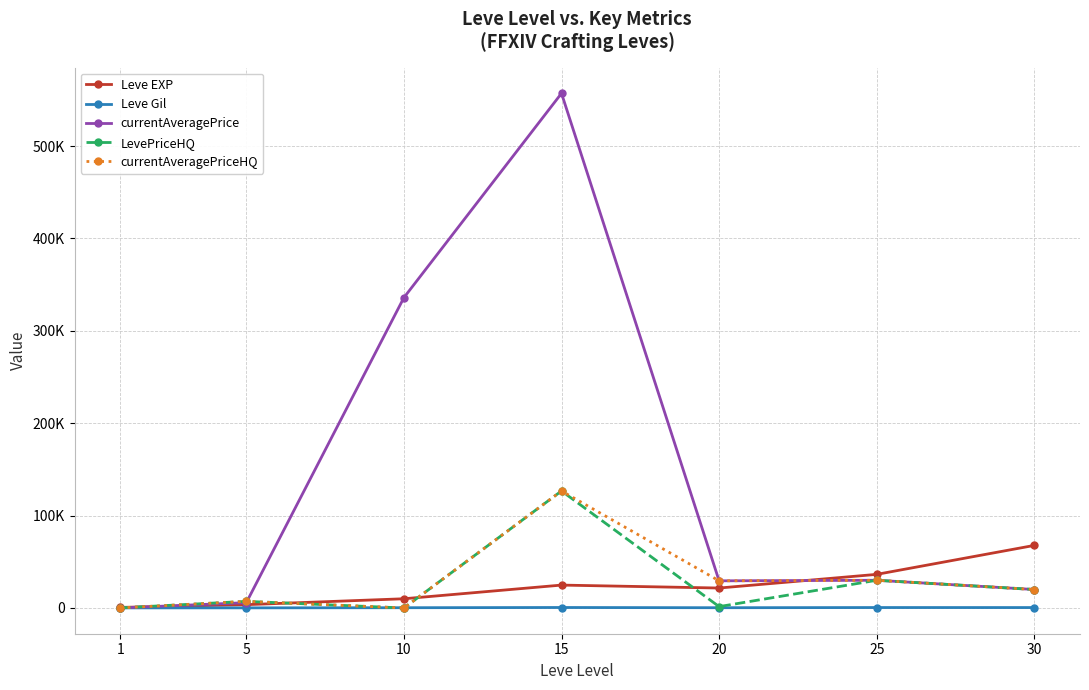

Which series has the largest range (max minus min)?

currentAveragePrice